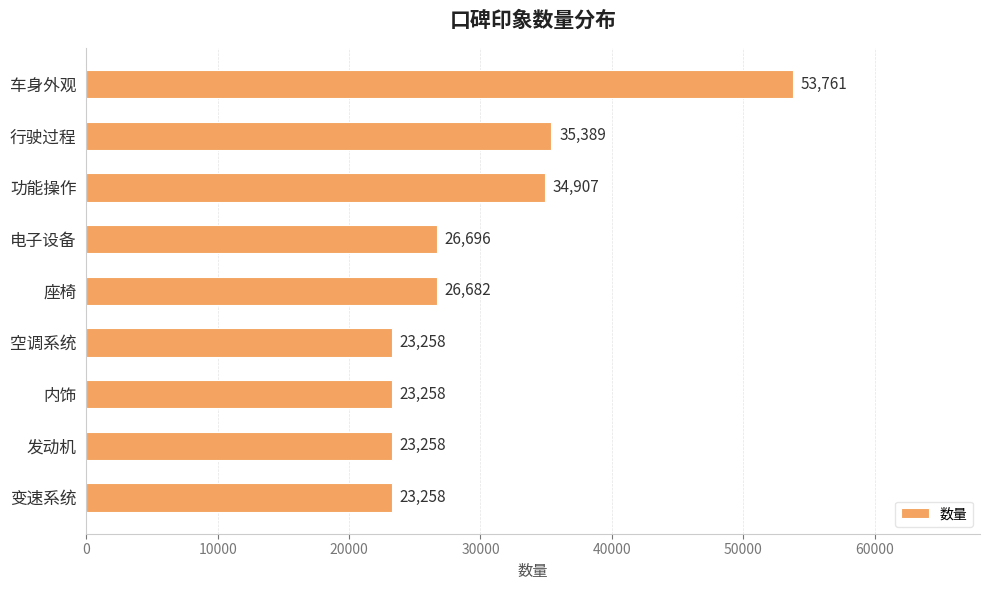

The value at 电子设备 is 12885. True or false?

False